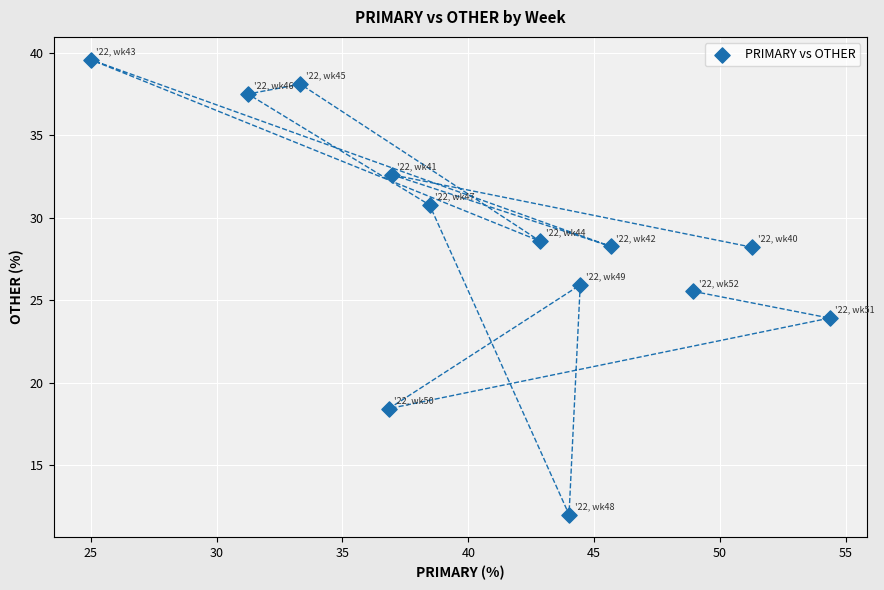

What is the range of X values (max minus min)?

29.3